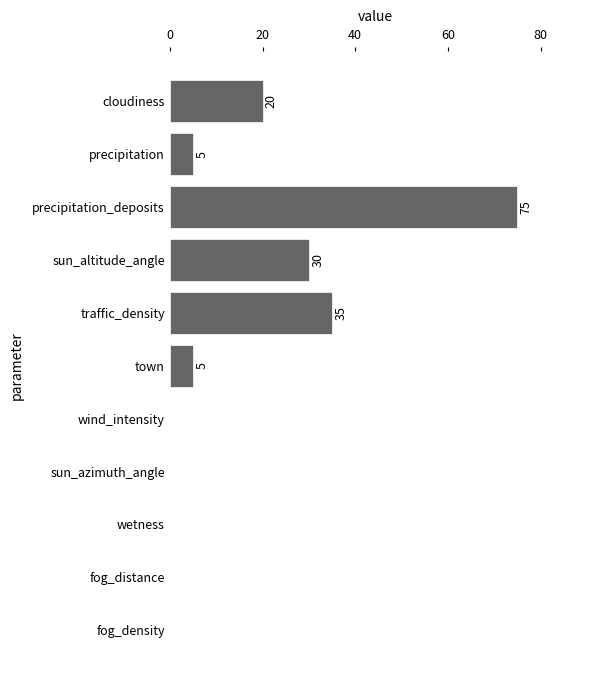

The value at sun_altitude_angle is 8. True or false?

False